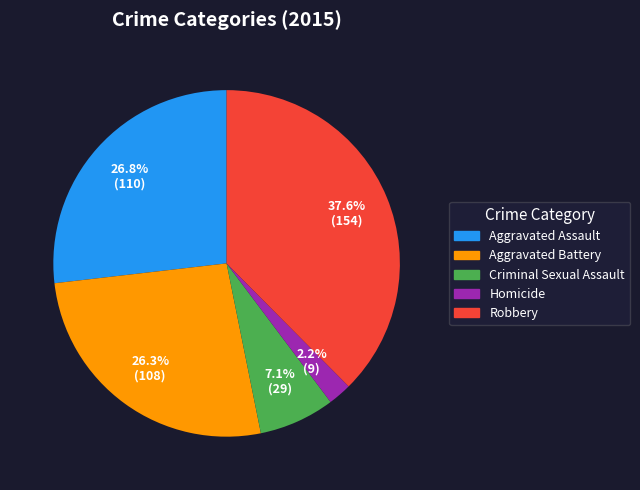

Count the number of slices in the pie.

5